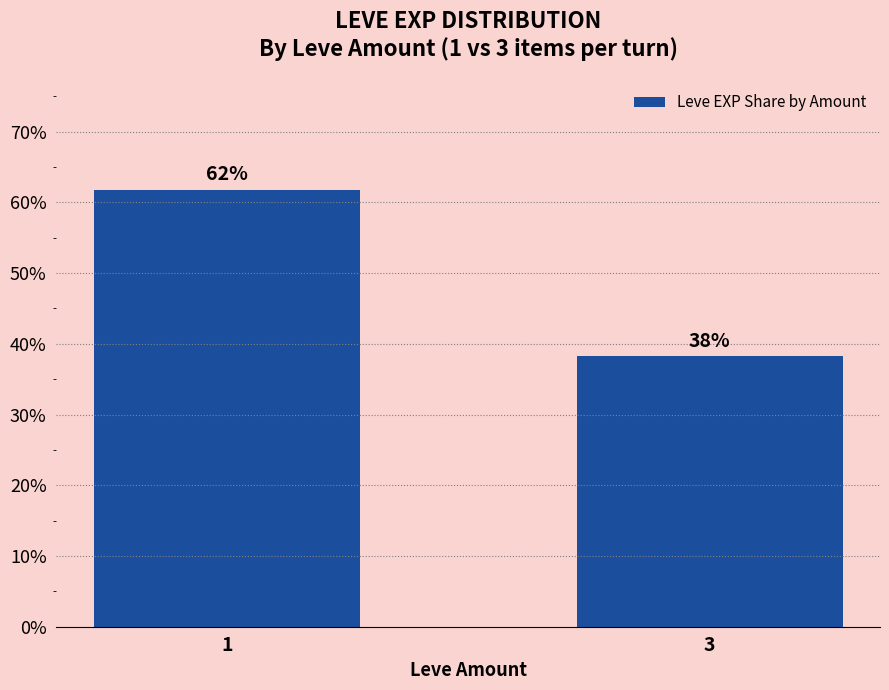

Does the chart contain stacked bars?

No